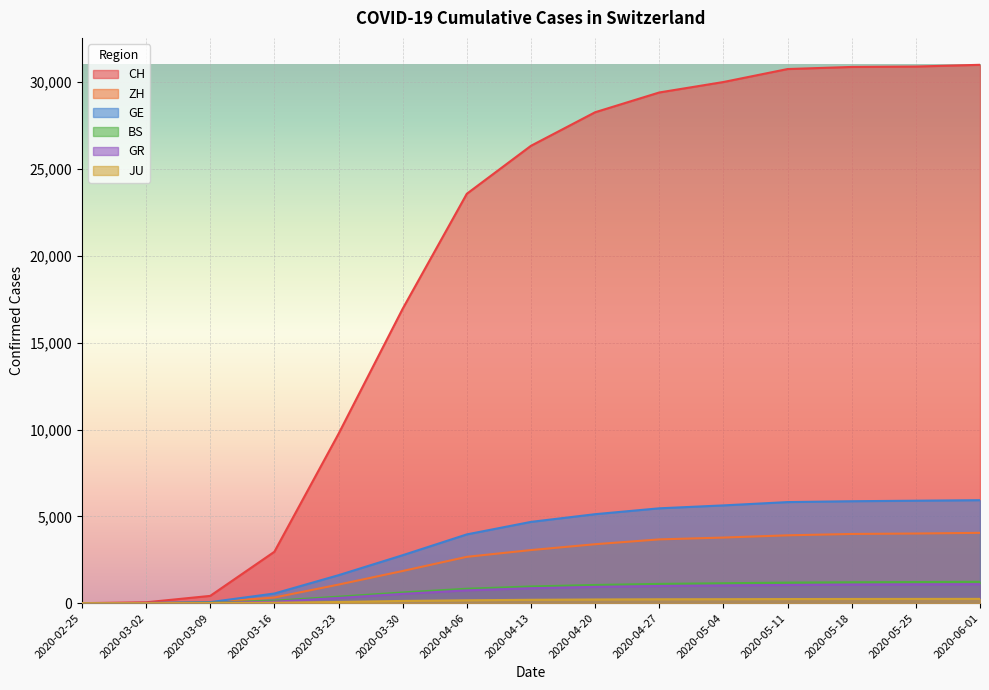

Rank the series at 2020-05-04 from lowest to highest value.

JU, GR, BS, ZH, GE, CH